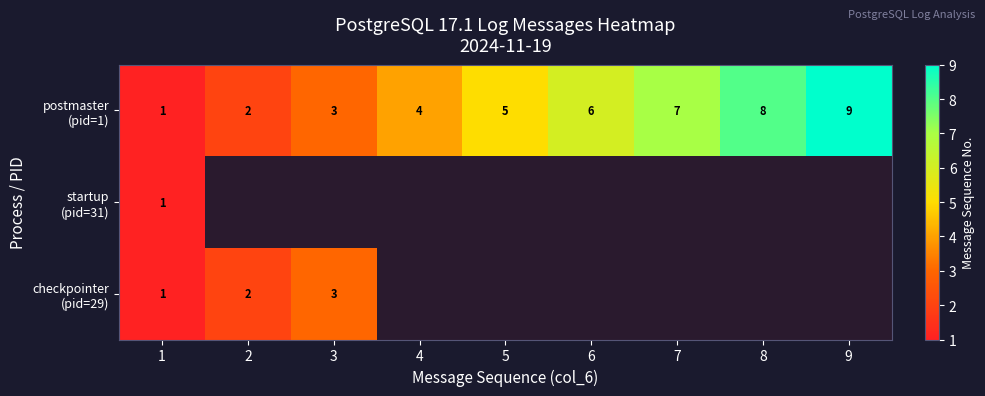

How many data points in postmaster (pid=1) are above 5?

4